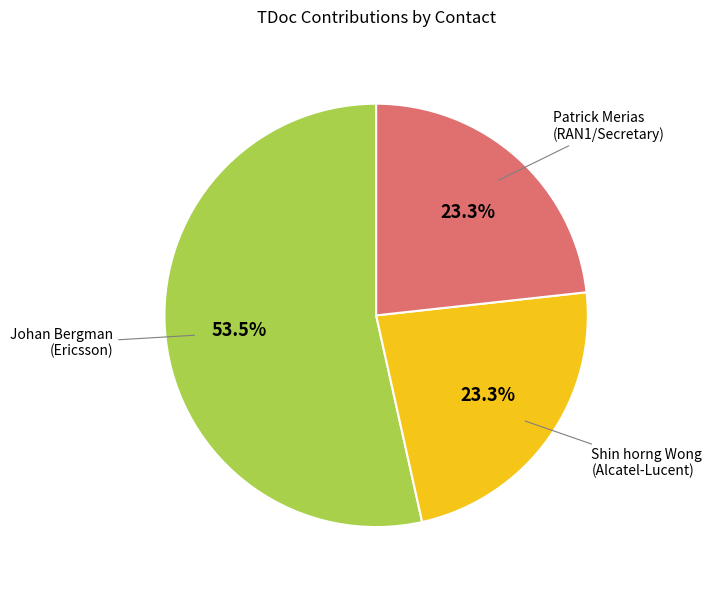

Count the number of slices in the pie.

3